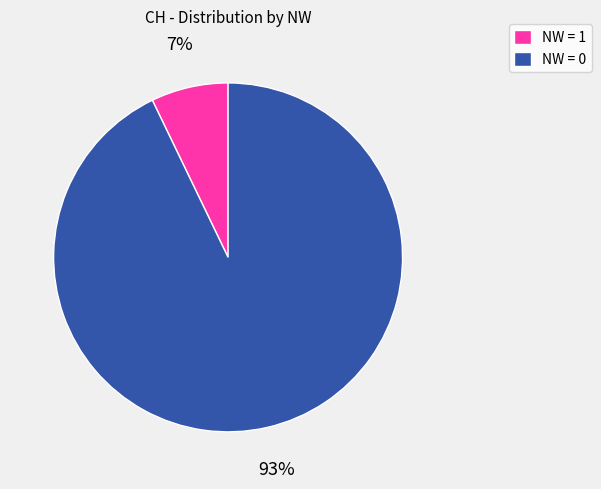

To the nearest percent, what is the difference between the largest and smallest slice percentages?

86%